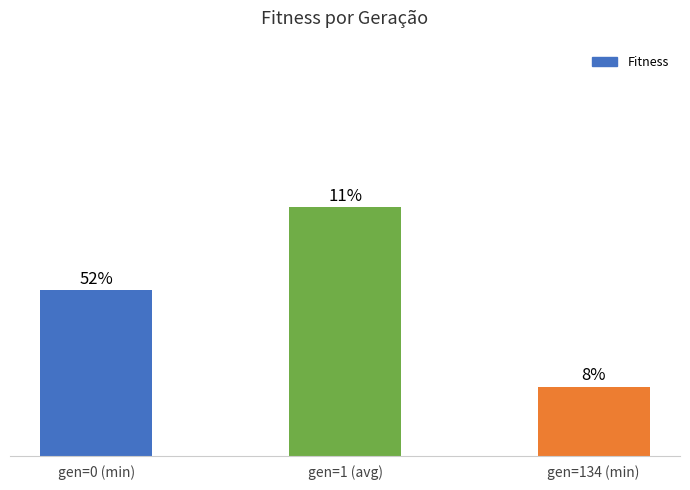

Are the bars horizontal?

No